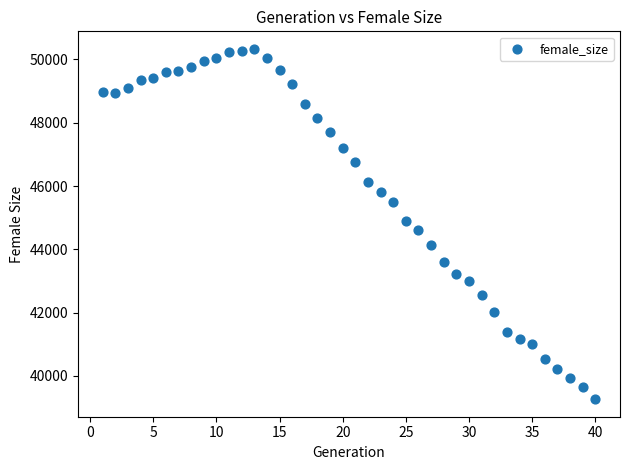

What is the range of X values (max minus min)?

39